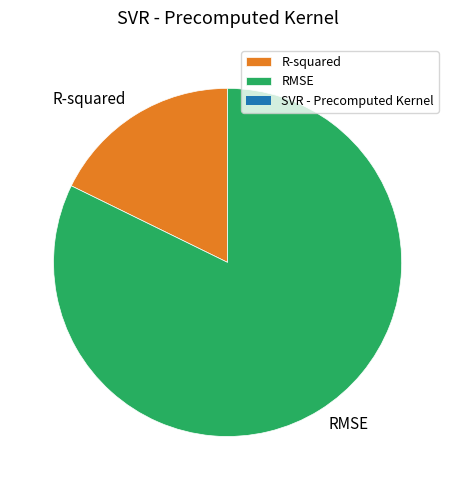

Do R-squared and RMSE together represent more than half of the pie?

Yes